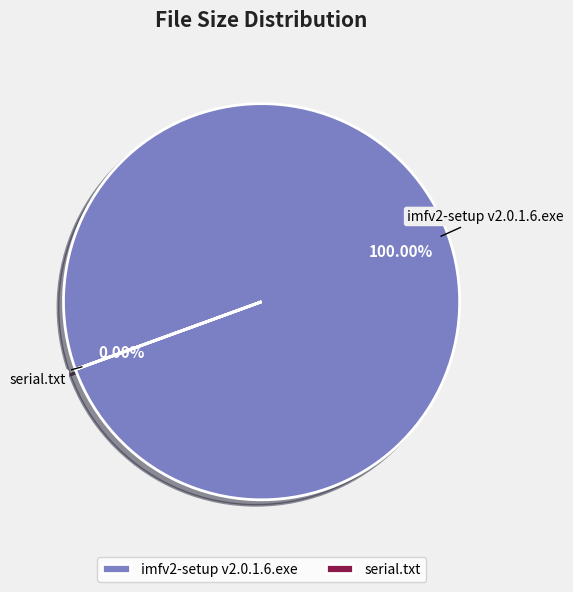

True or false: serial.txt accounts for 91% of the total.

False